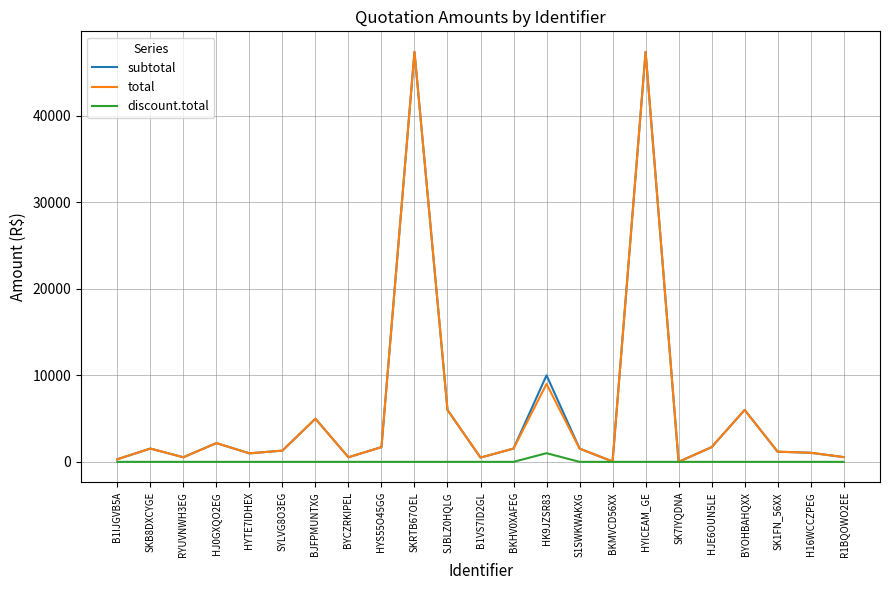

What is the sum of all total values?

137829.7